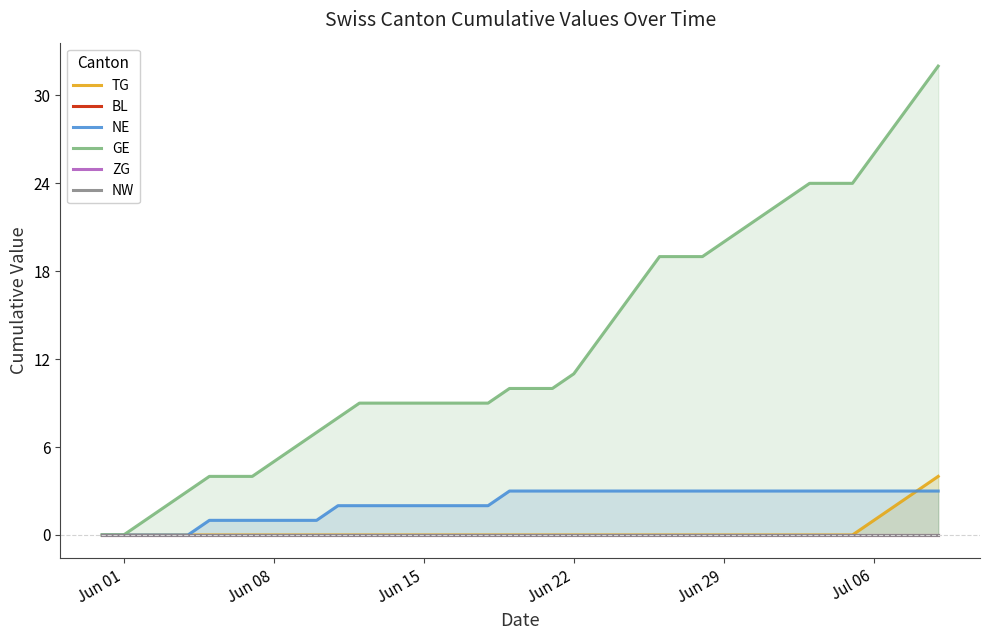

True or false: GE and NW cross at least once.

False